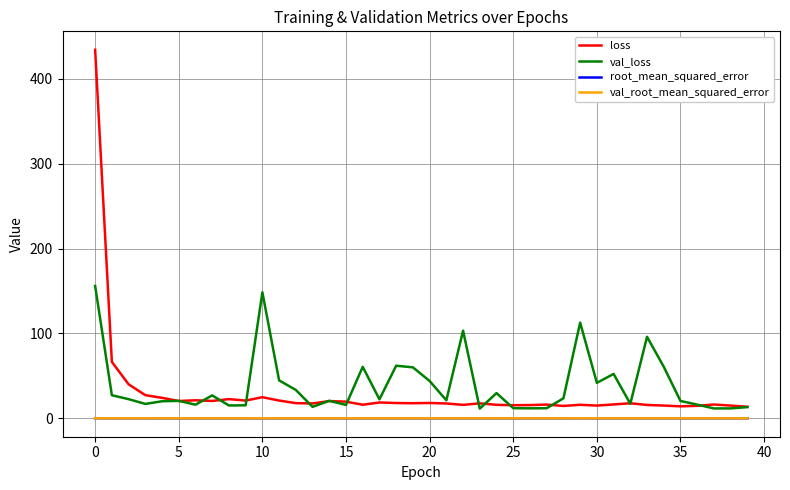

Does the chart have visible grid lines?

Yes